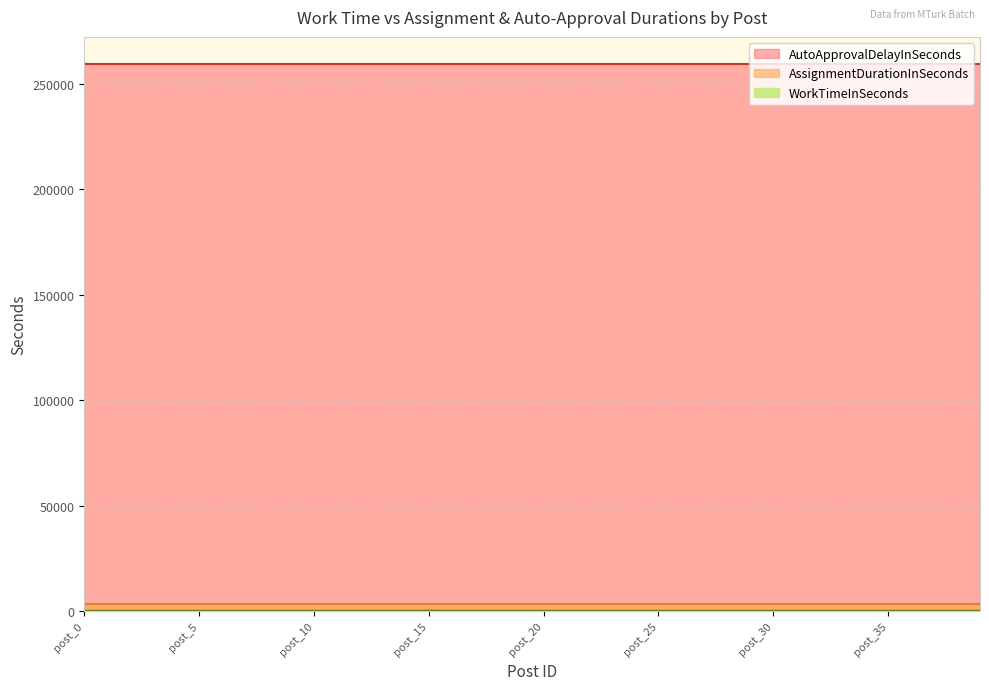

Reading left to right, extract all data points from this chart.

WorkTimeInSeconds: 4	2	2	28	7	5	1	3	3	6	4	2	2	3	4	49	3	6	2	2	3	3	2	2	7	3	6	13	1	4	6	4	1	4	2	7	2	8	3	2
AssignmentDurationInSeconds: 3600	3600	3600	3600	3600	3600	3600	3600	3600	3600	3600	3600	3600	3600	3600	3600	3600	3600	3600	3600	3600	3600	3600	3600	3600	3600	3600	3600	3600	3600	3600	3600	3600	3600	3600	3600	3600	3600	3600	3600
AutoApprovalDelayInSeconds: 259200	259200	259200	259200	259200	259200	259200	259200	259200	259200	259200	259200	259200	259200	259200	259200	259200	259200	259200	259200	259200	259200	259200	259200	259200	259200	259200	259200	259200	259200	259200	259200	259200	259200	259200	259200	259200	259200	259200	259200